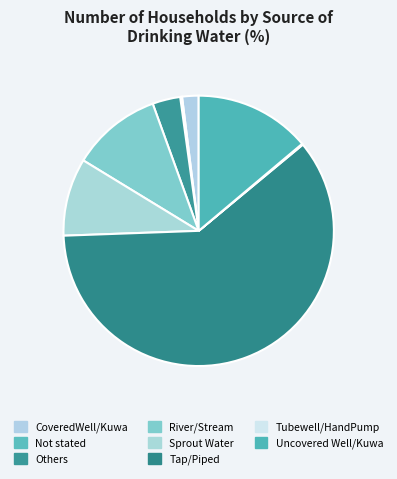

Which category has the biggest portion of the pie?

Tap/Piped